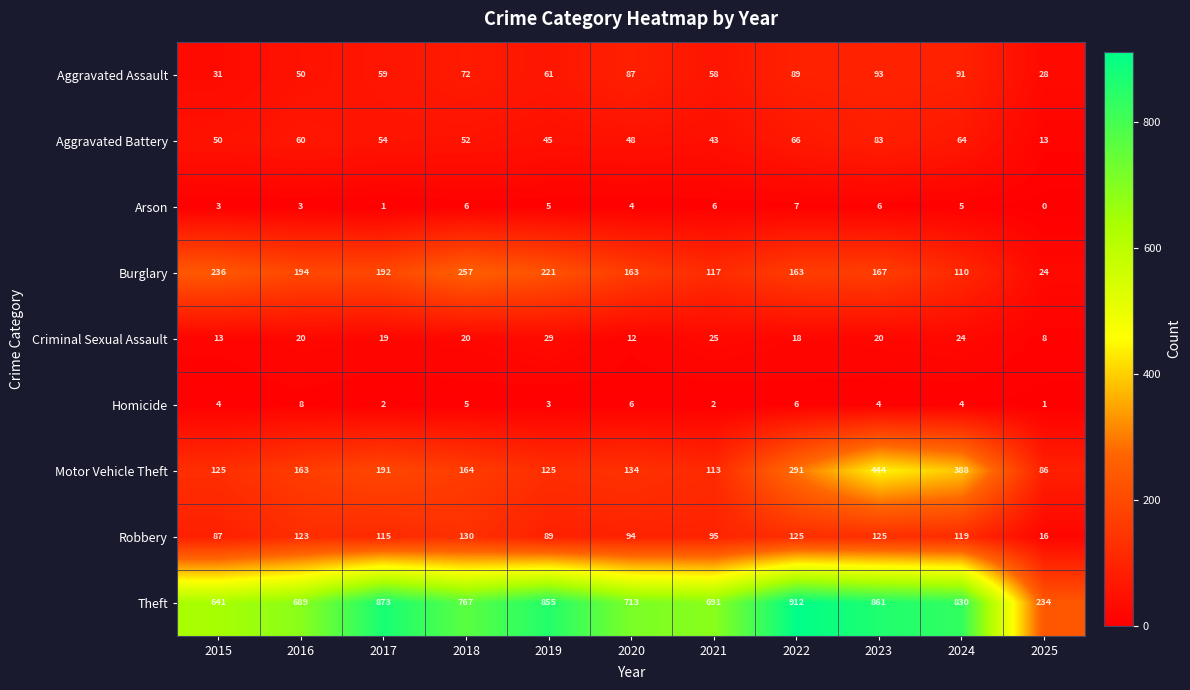

The value of Motor Vehicle Theft at 2022 is 87. True or false?

False